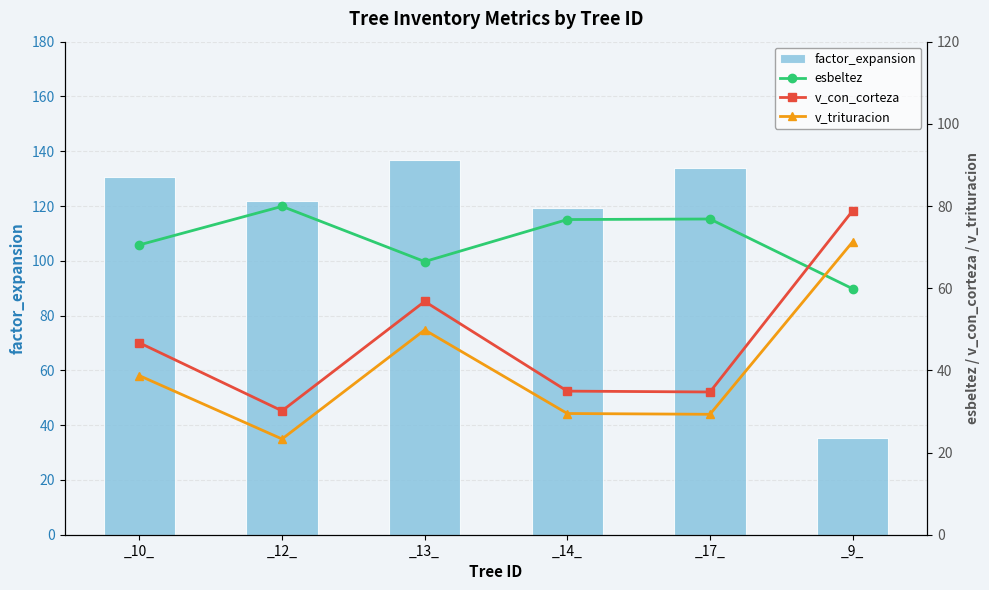

What is the label of the 6th bar from the right?

_10_